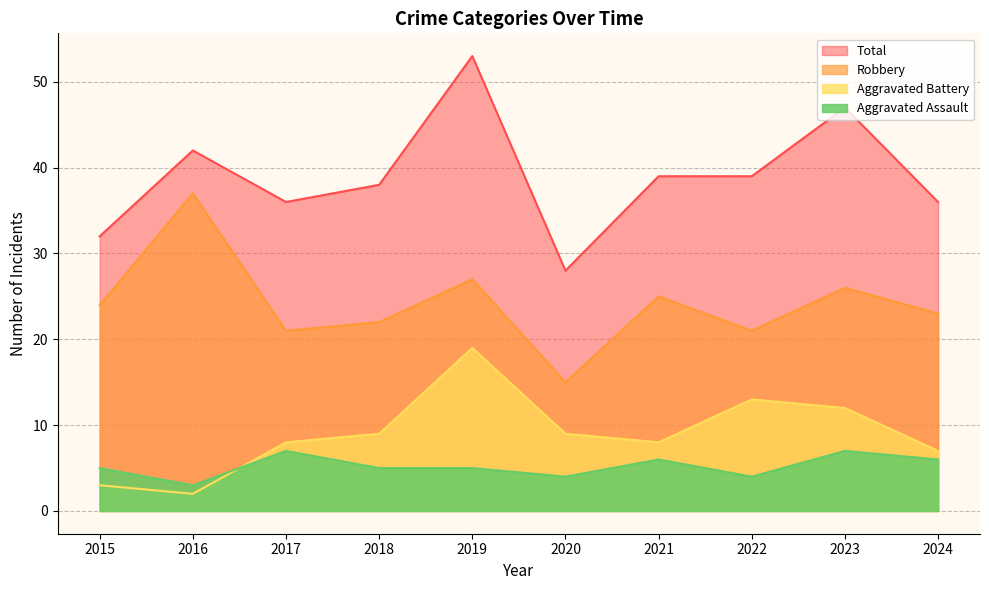

What is the highest value of the Total series?

53